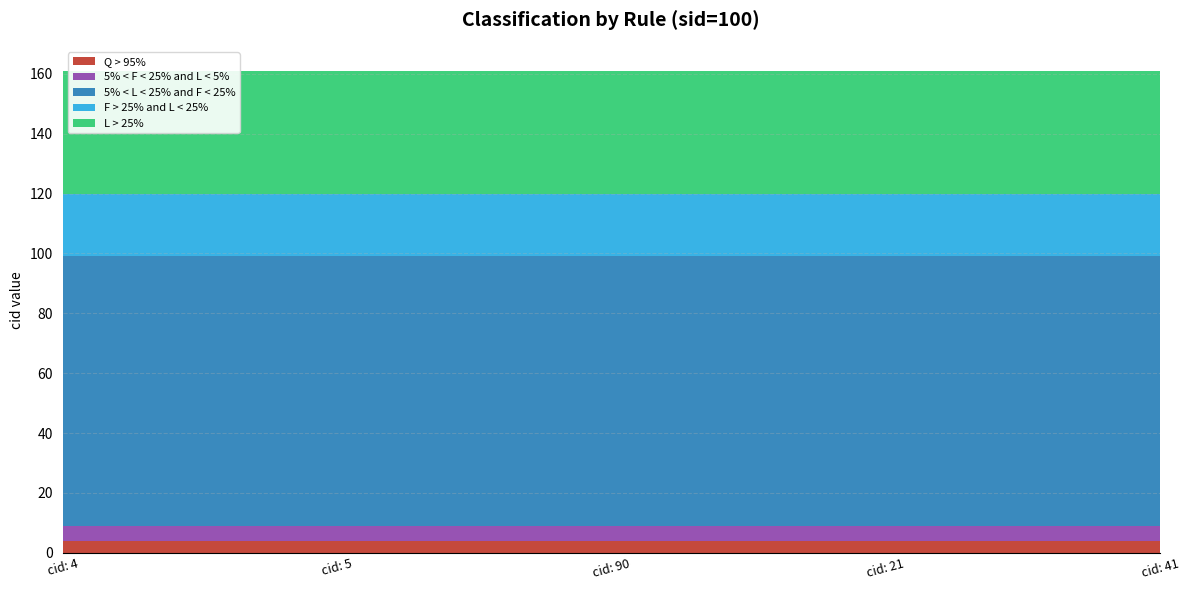

Reading left to right, transcribe all the data shown in this chart.

Q > 95%: 4	4	4	4	4
5% < F < 25% and L < 5%: 5	5	5	5	5
5% < L < 25% and F < 25%: 90	90	90	90	90
F > 25% and L < 25%: 21	21	21	21	21
L > 25%: 41	41	41	41	41